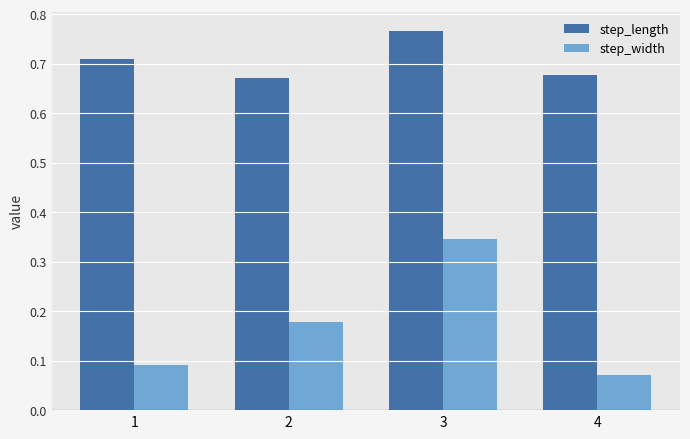

Where is step_width nearest to the value 0?

4